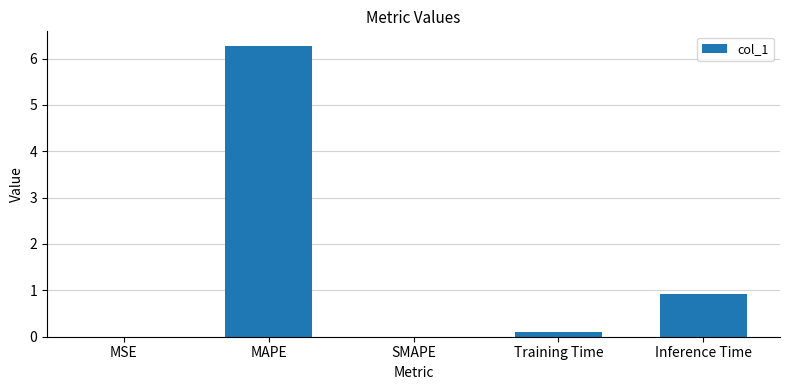

What is the average value?

1.5